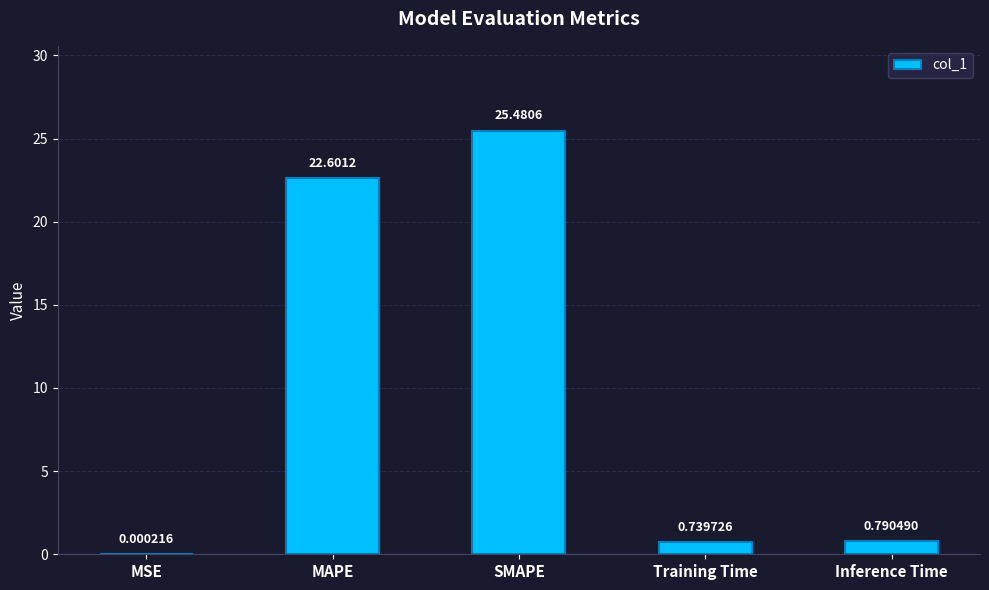

Are the bars grouped side by side (vs. stacked)?

No